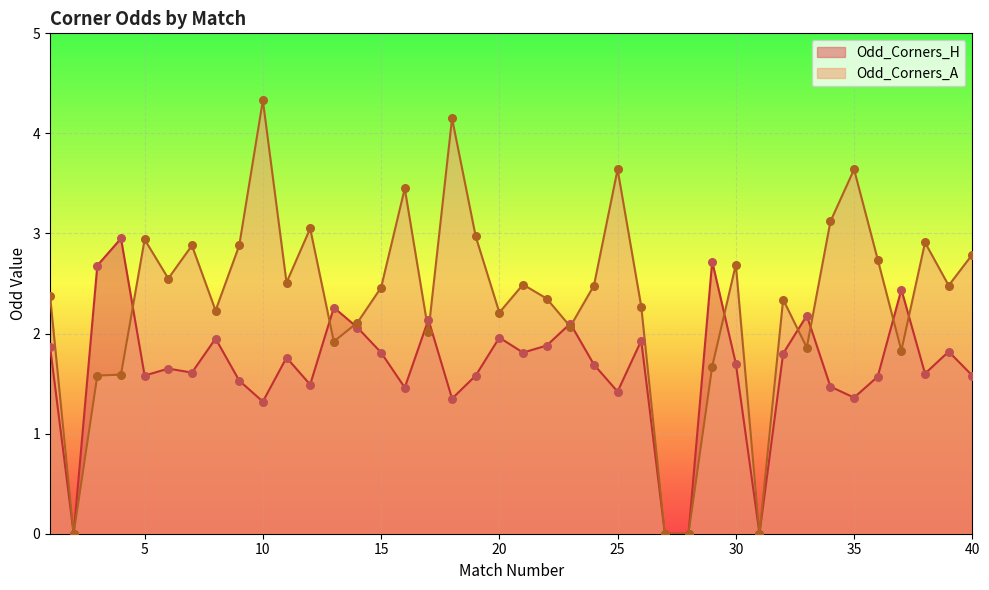

What is the total value across all series at 5?

4.5